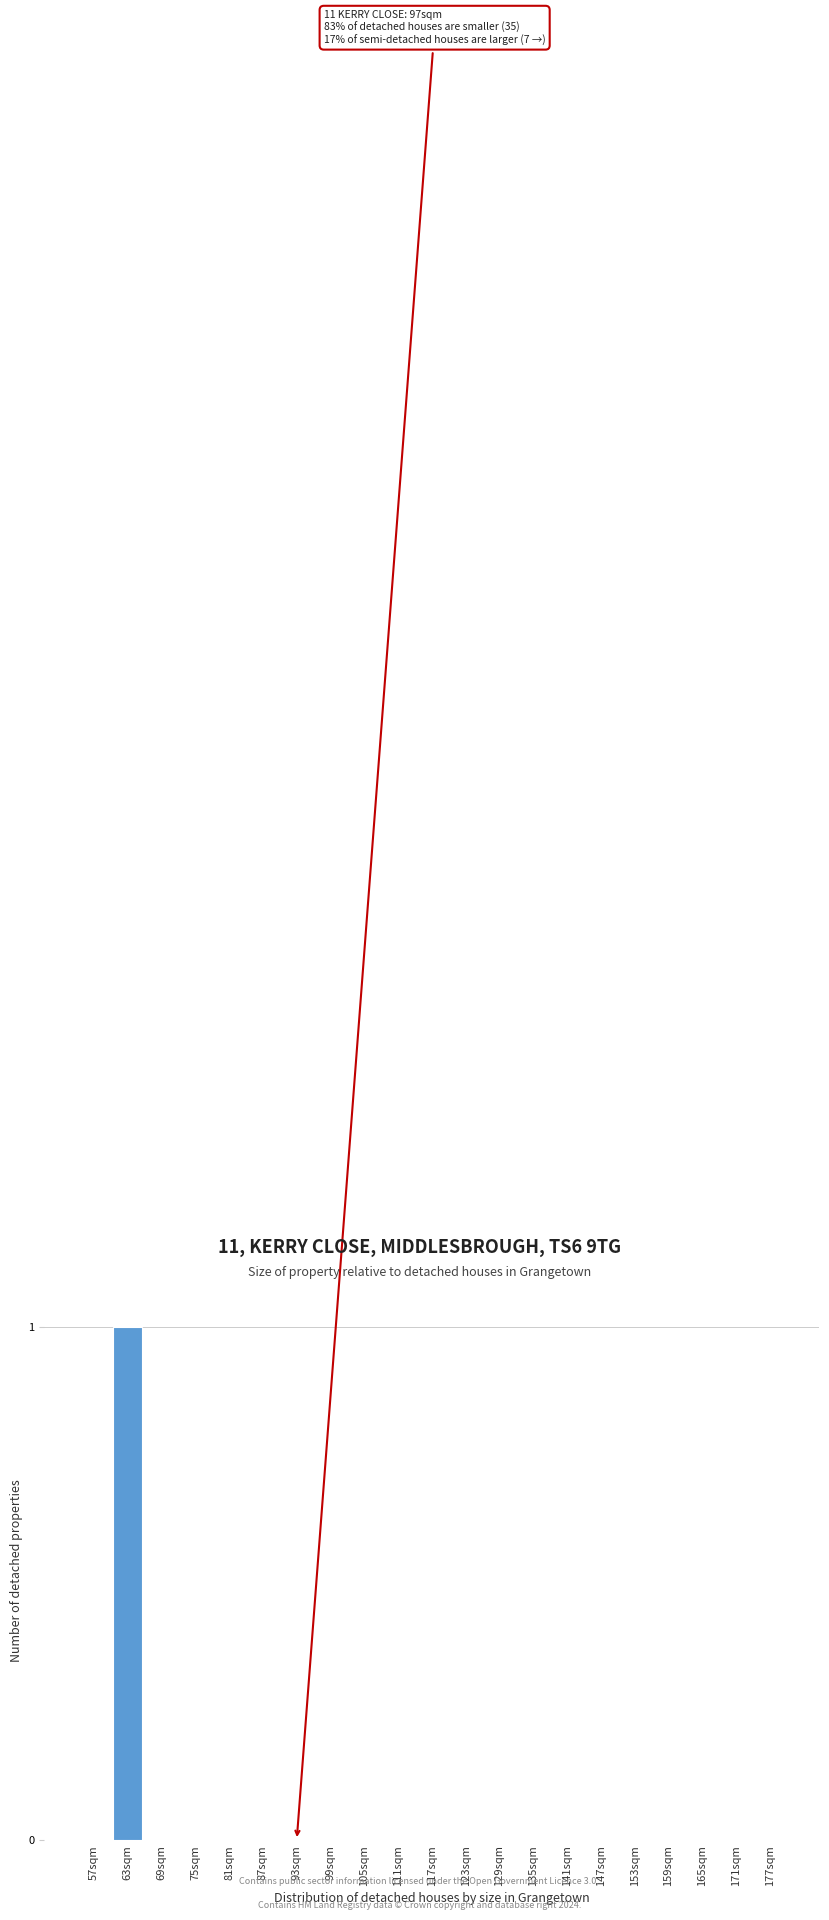

Reading right to left, list all the values displayed in this chart.

177sqm=0	171sqm=0	165sqm=0	159sqm=0	153sqm=0	147sqm=0	141sqm=0	135sqm=0	129sqm=0	123sqm=0	117sqm=0	111sqm=0	105sqm=0	99sqm=0	93sqm=0	87sqm=0	81sqm=0	75sqm=0	69sqm=0	63sqm=1	57sqm=0